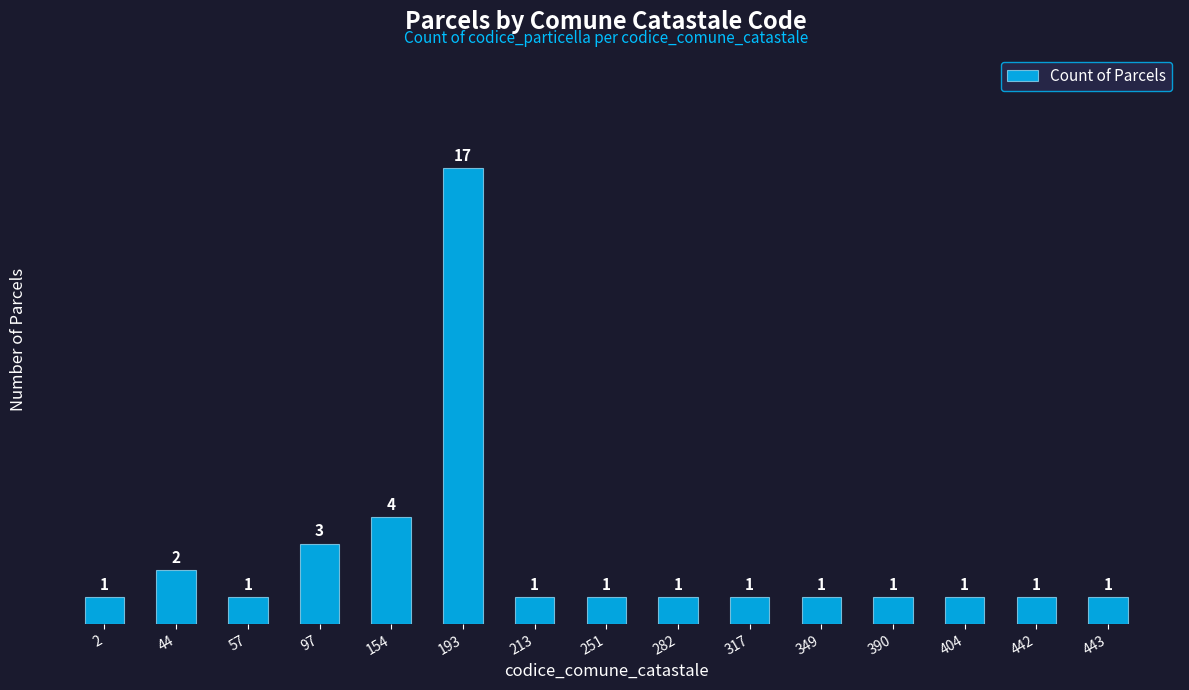

Reading right to left, list all the values displayed in this chart.

443=1	442=1	404=1	390=1	349=1	317=1	282=1	251=1	213=1	193=17	154=4	97=3	57=1	44=2	2=1